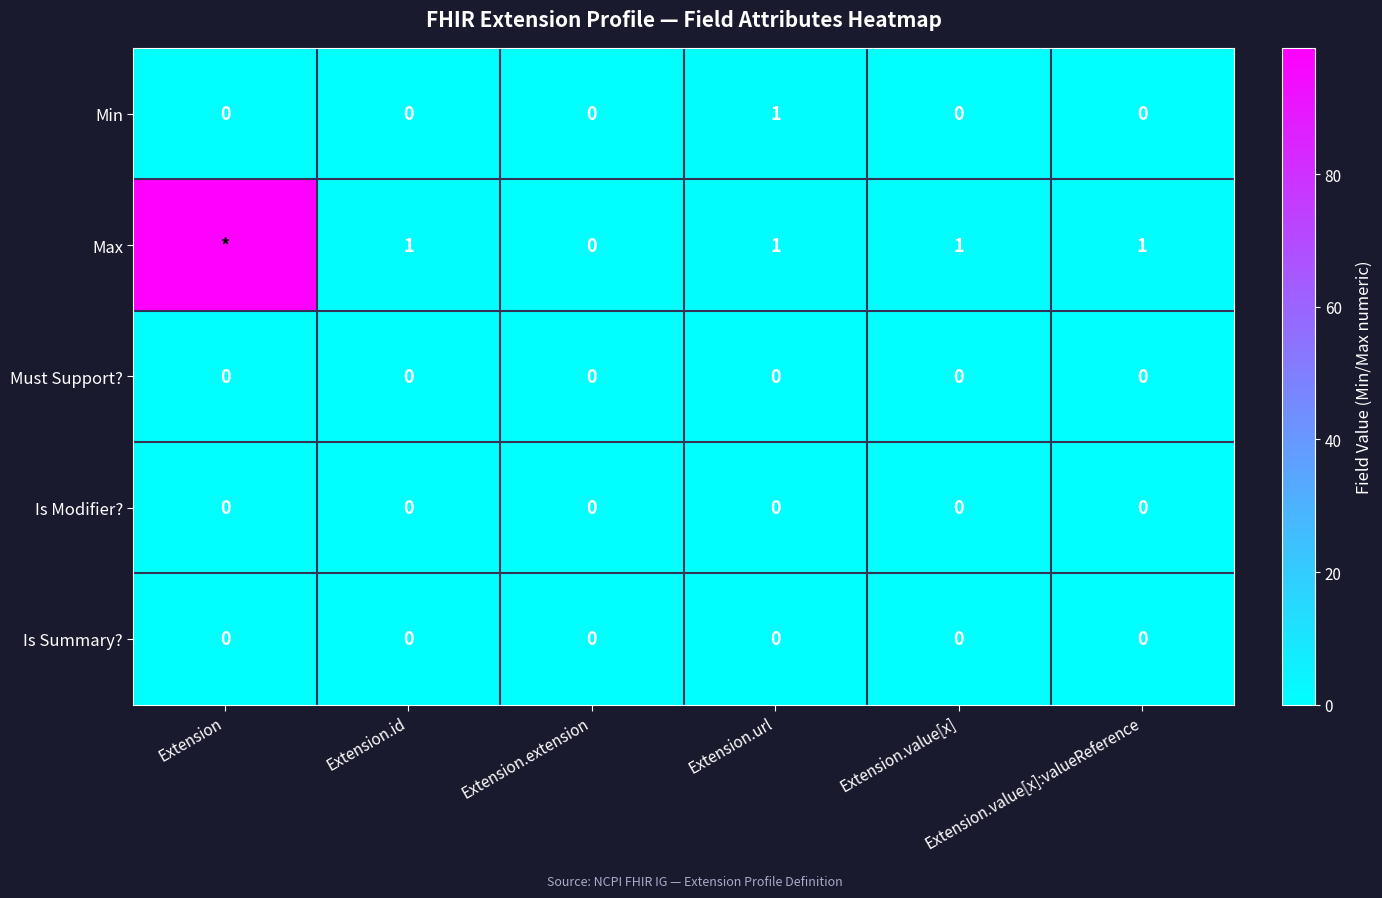

At how many categories does at least one series exceed 82?

1